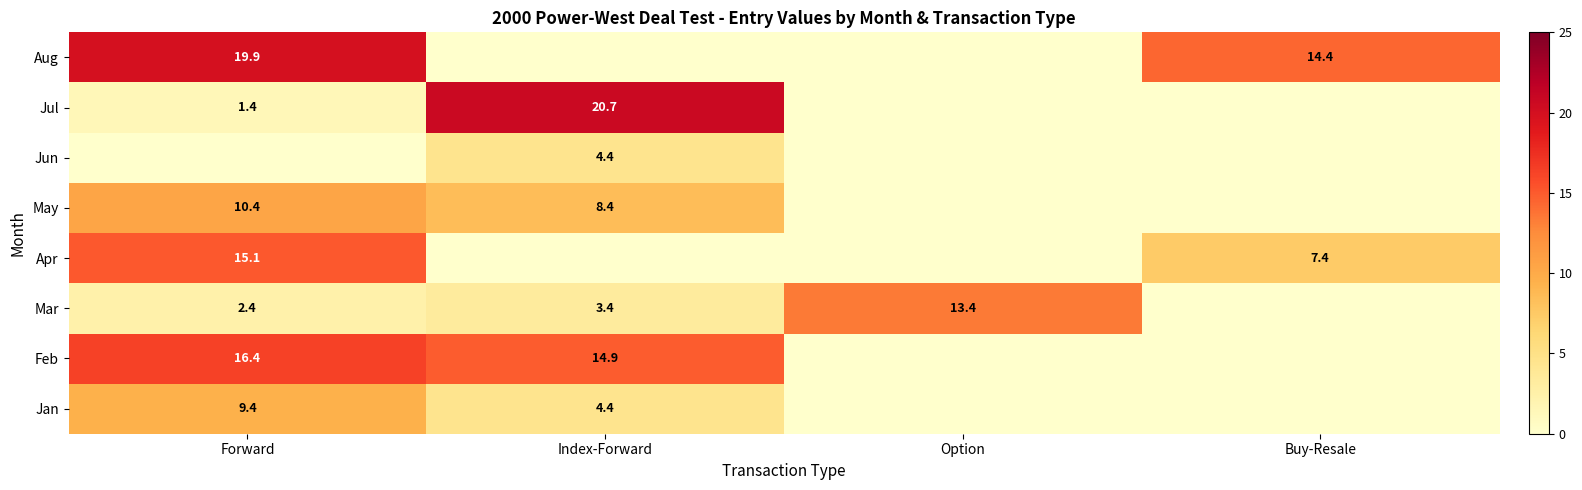

True or false: Aug has a value of 30.1 at Forward.

False